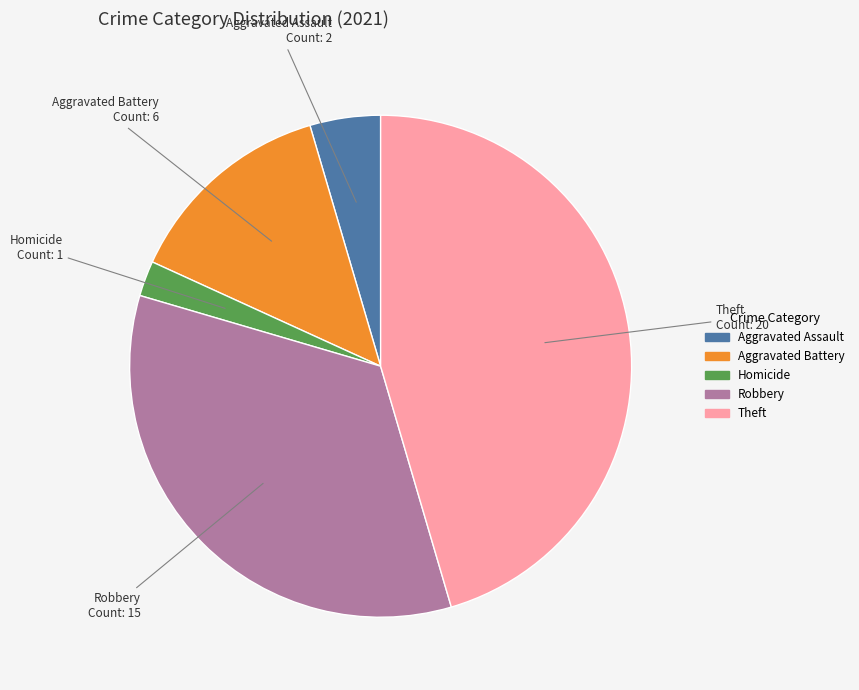

The Theft slice represents 45% of the pie. True or false?

True